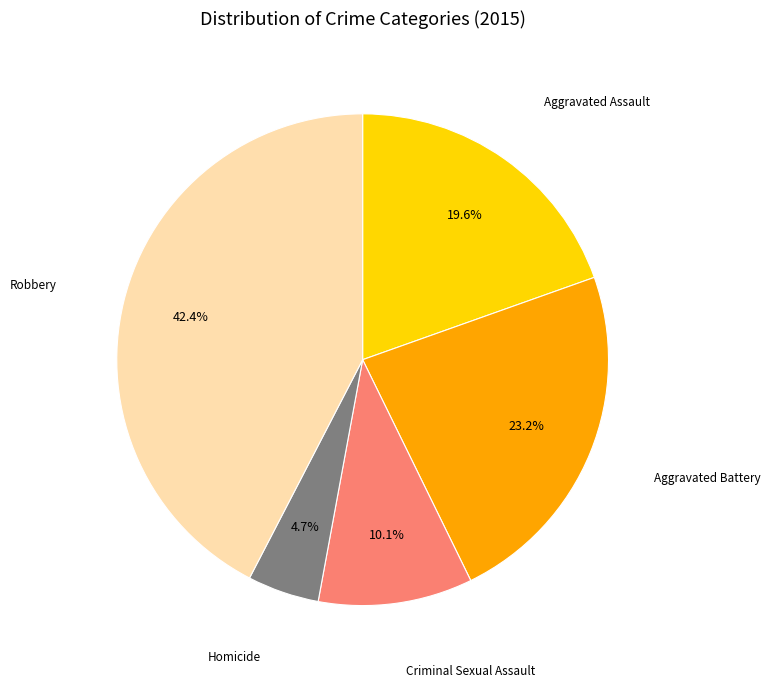

Rank the categories by value from lowest to highest.

Homicide, Criminal Sexual Assault, Aggravated Assault, Aggravated Battery, Robbery